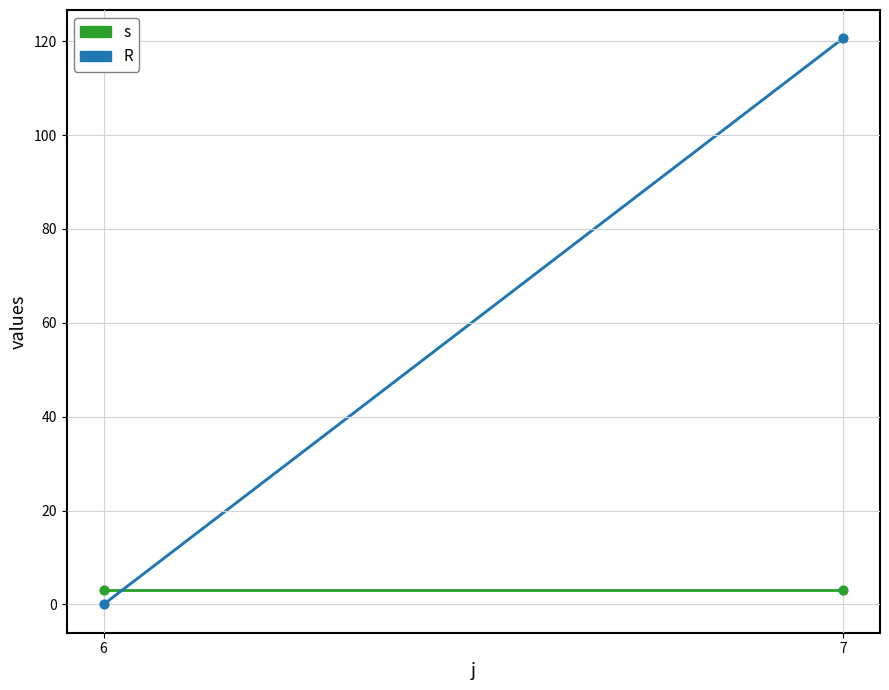

Is the value of R at 7 greater than the value of s at 7?

Yes